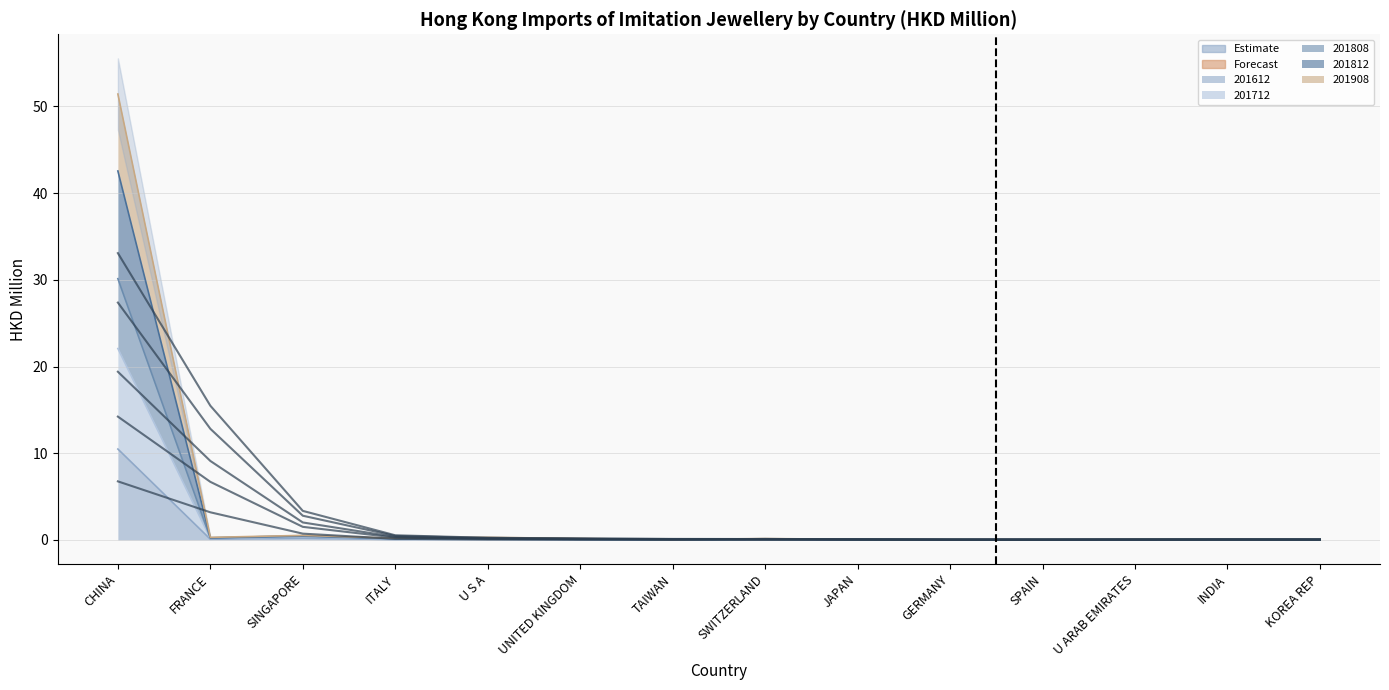

What is the label of the 1st point from the left?

CHINA